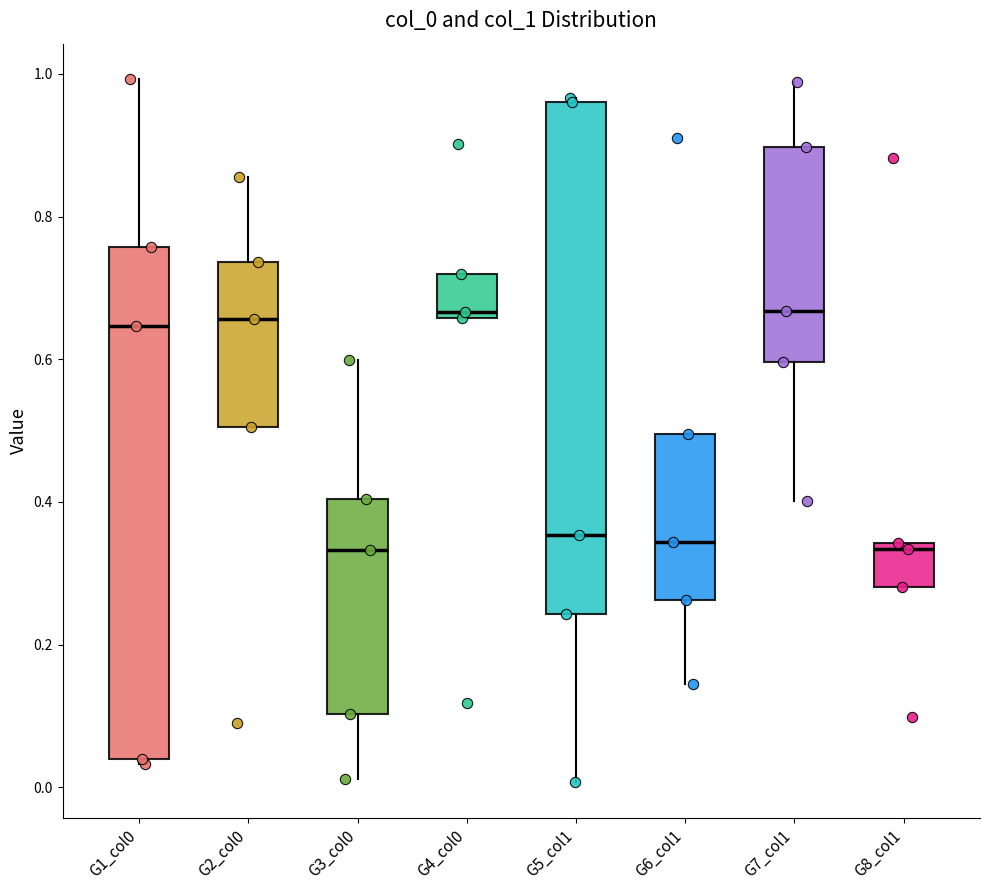

Reading left to right, read every box against the y-axis: the position of its median line, the range the box covers, and the ends of its whiskers. The values are not printed on the chart, so give them approximately, as read against the axis.

G1_col0: median 0.64, box 0.04 to 0.76, whiskers 0.04 (just below the box's lower edge) to 1.00
G2_col0: median 0.66, box 0.50 to 0.74, whiskers 0.50 to 0.86
G3_col0: median 0.34, box 0.10 to 0.40, whiskers 0.02 to 0.60
G4_col0: median 0.66 (just above the box's lower edge), box 0.66 to 0.72, whiskers 0.66 to 0.72
G5_col1: median 0.36, box 0.24 to 0.96, whiskers 0.00 to 0.96 (just above the box's upper edge)
G6_col1: median 0.34, box 0.26 to 0.50, whiskers 0.14 to 0.50
G7_col1: median 0.66, box 0.60 to 0.90, whiskers 0.40 to 0.98
G8_col1: median 0.34 (just below the box's upper edge), box 0.28 to 0.34, whiskers 0.28 to 0.34